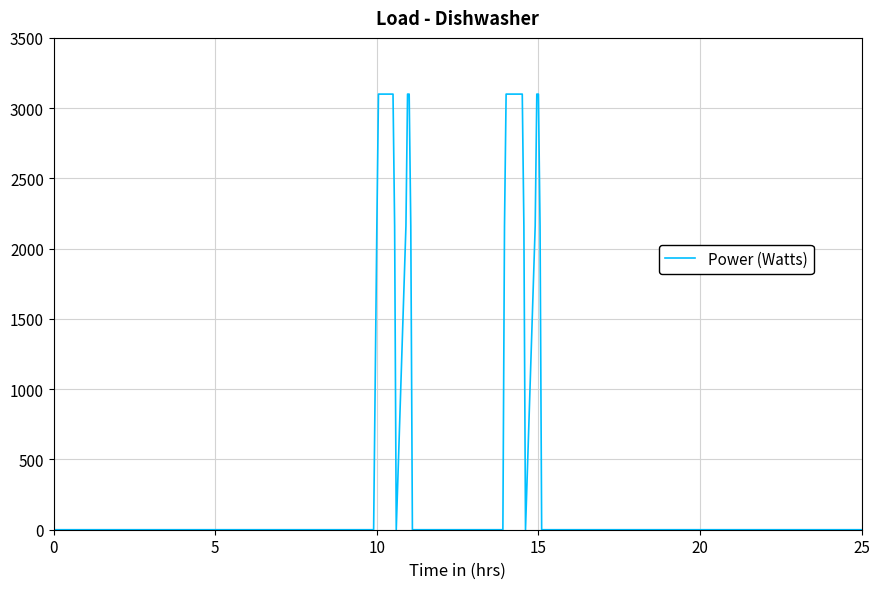

What is the maximum value shown in the chart?

3100.0